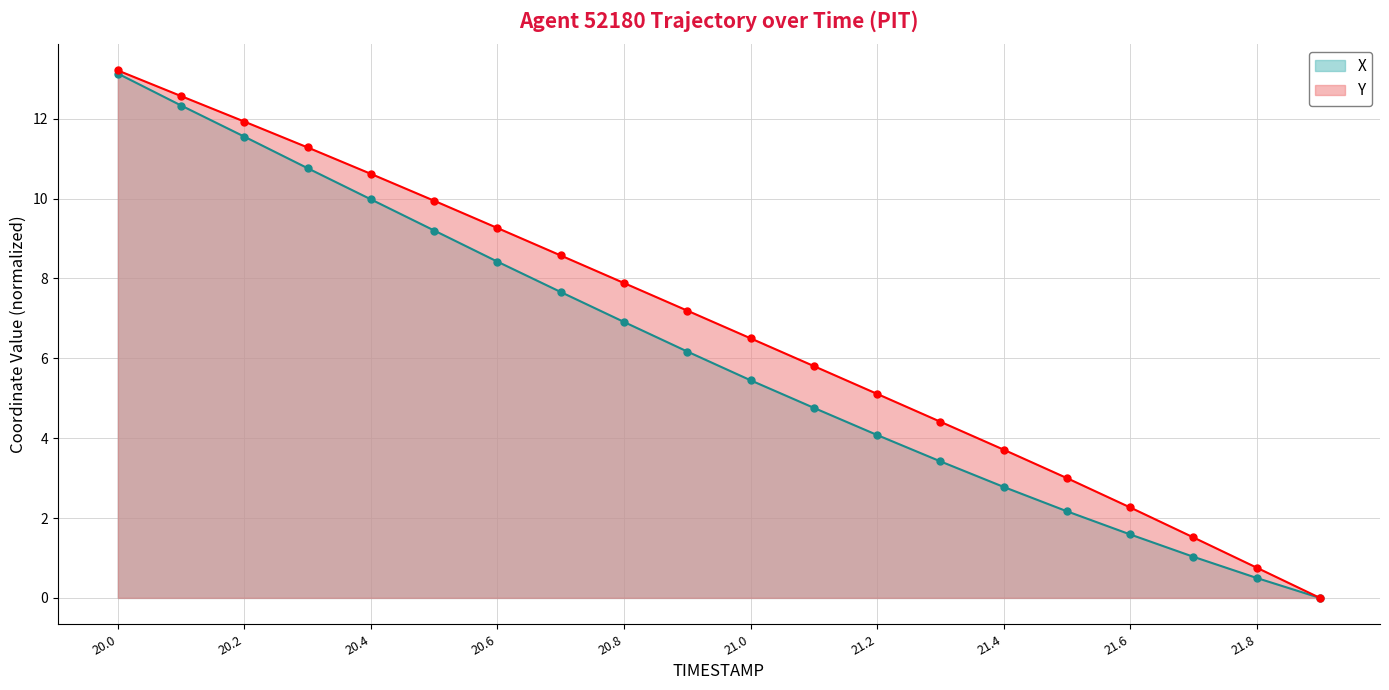

How many data points does each series have?

20